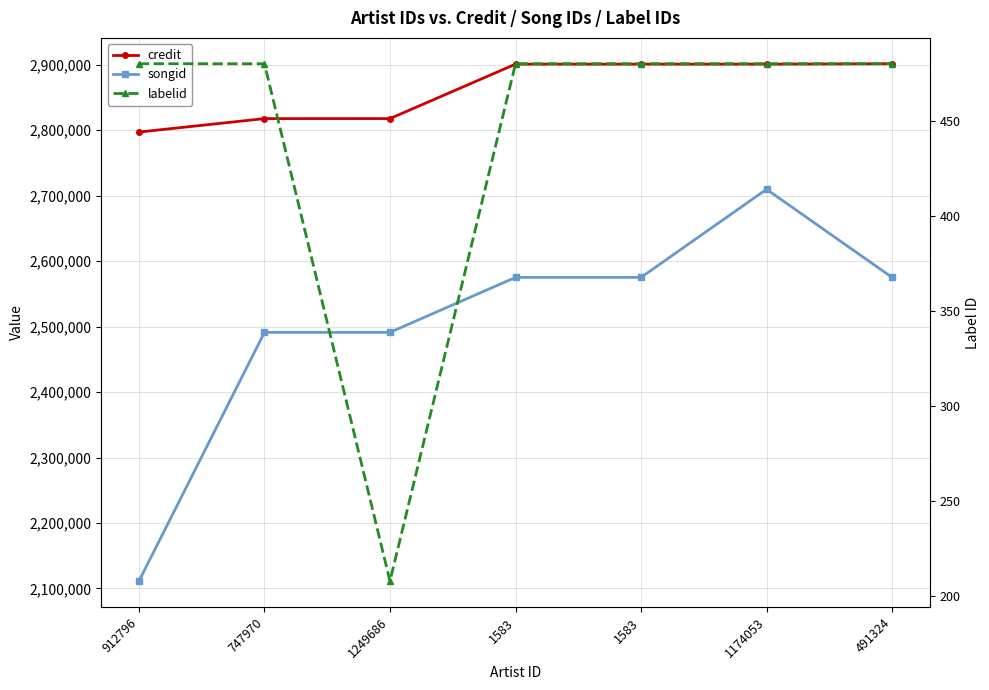

Reading left to right, extract all data points from this chart.

credit: 912796=2797154	747970=2817729	1249686=2817749	1583=2900932	1583=2900932	1174053=2900933	491324=2901495
songid: 912796=2111258	747970=2491189	1249686=2491203	1583=2575152	1583=2575152	1174053=2709752	491324=2575159
labelid: 912796=480	747970=480	1249686=208	1583=480	1583=480	1174053=480	491324=480